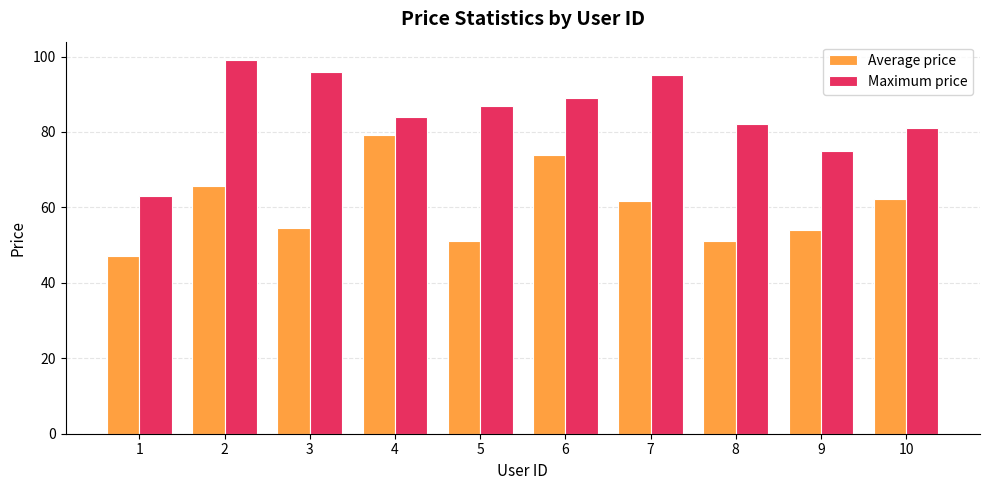

Which series has the largest total across all categories?

Maximum price